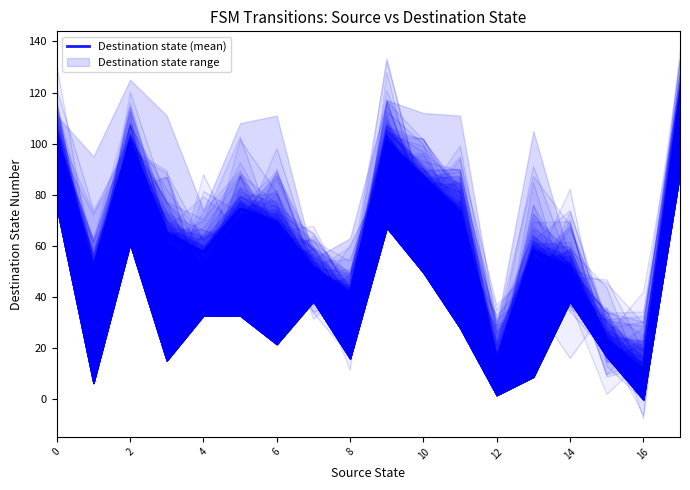

Is it true that the value at 16 is 5.6?

False